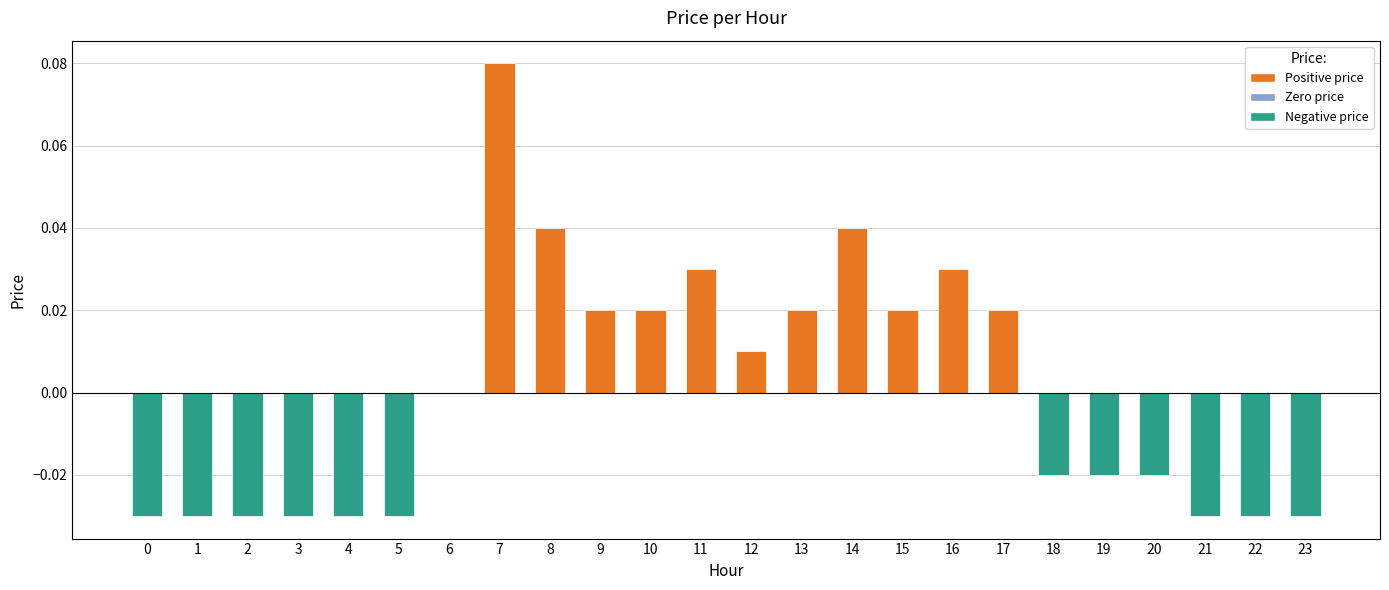

True or false: the data shows -0.0 at 0.

True